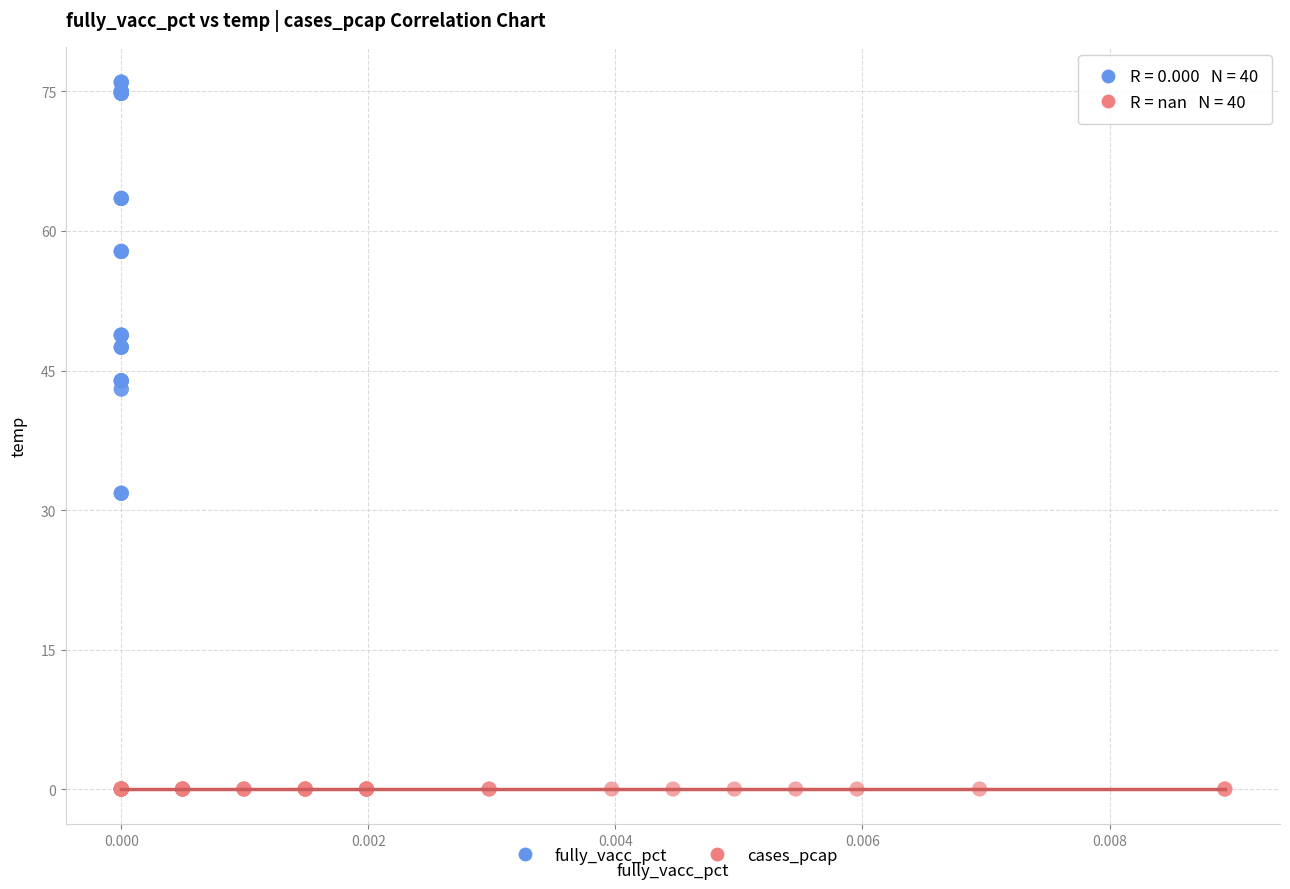

Which series reaches the minimum Y coordinate?

cases_pcap